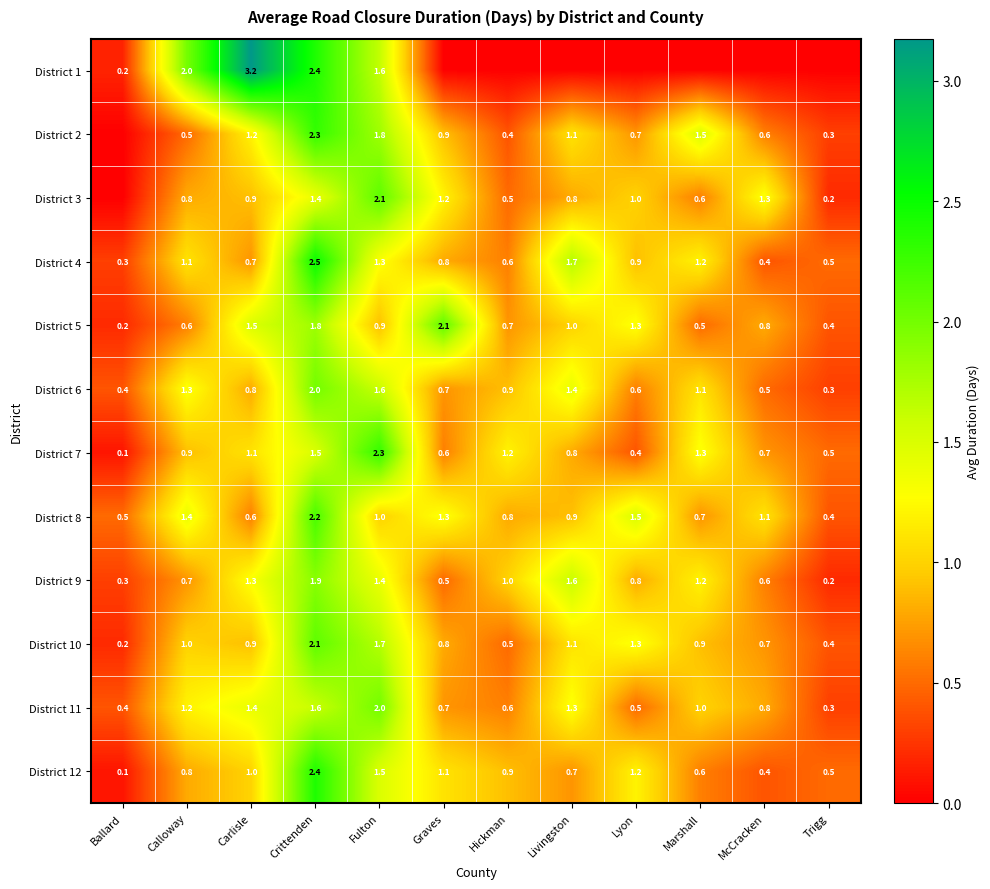

Which category has the lowest value in the District 7 series?

Ballard